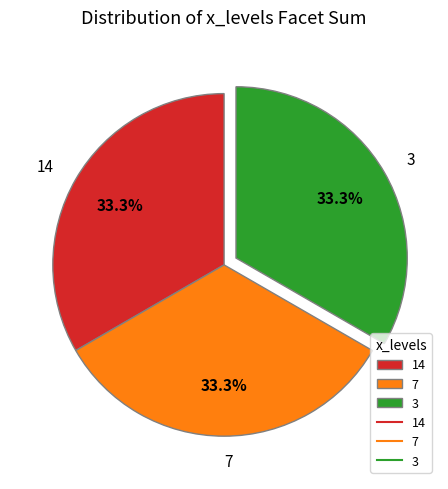

To the nearest percent, what percentage of the pie is 14?

33%